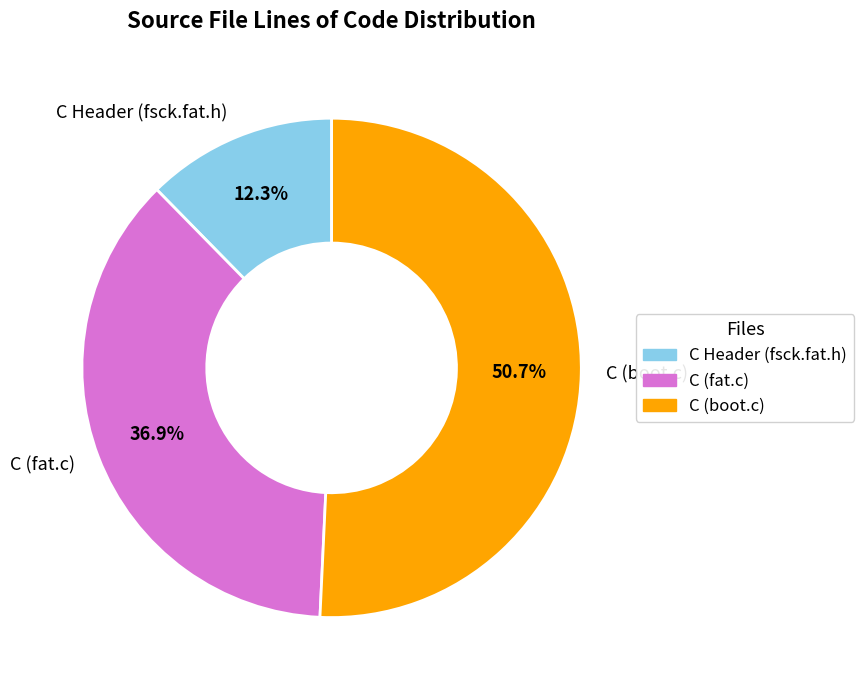

How many slices are in this pie chart?

3